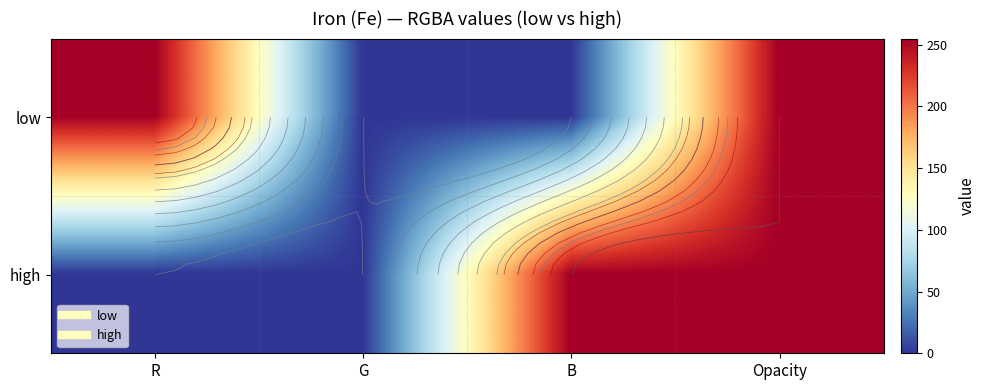

Which label corresponds to the largest value in the chart?

R